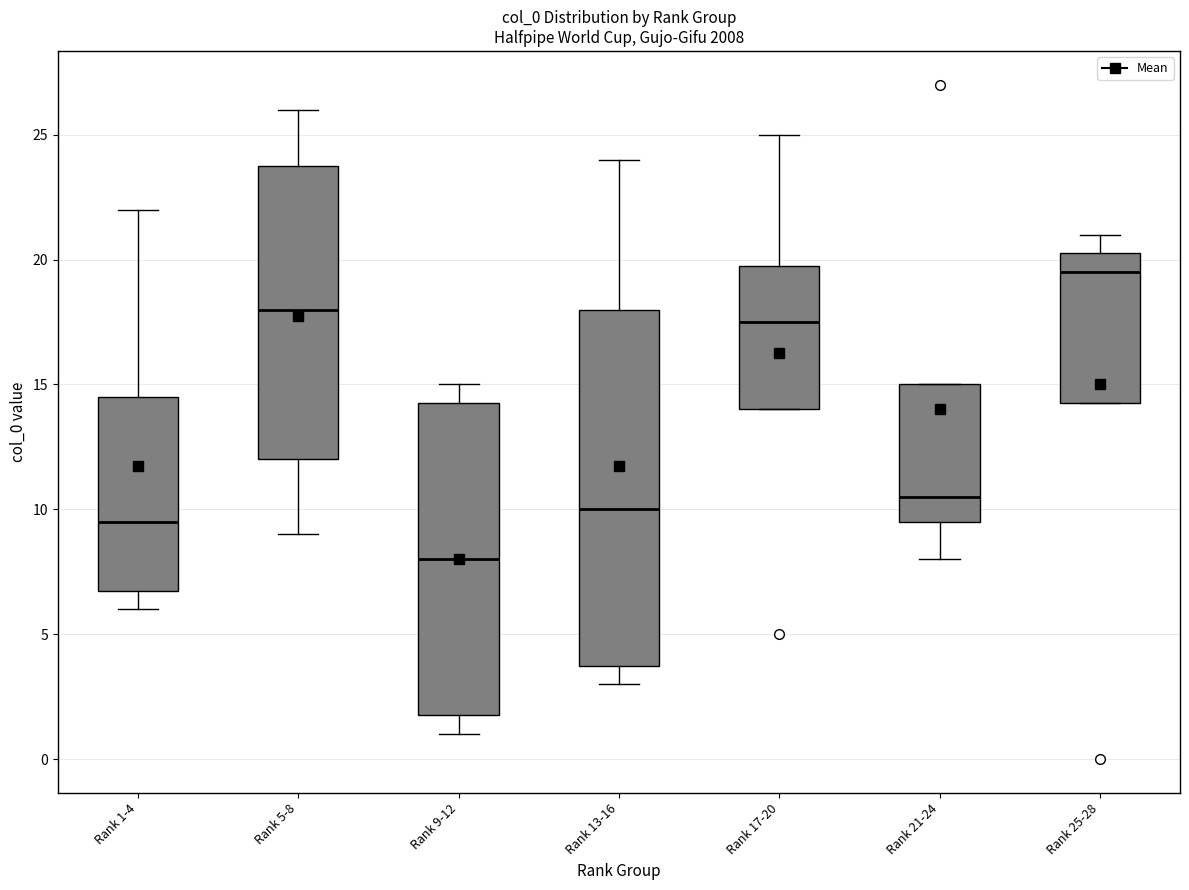

Where does the upper whisker of the box for Rank 17-20 end on the y-axis? The values are not printed on the chart, so give them approximately, as read against the axis.

25.0